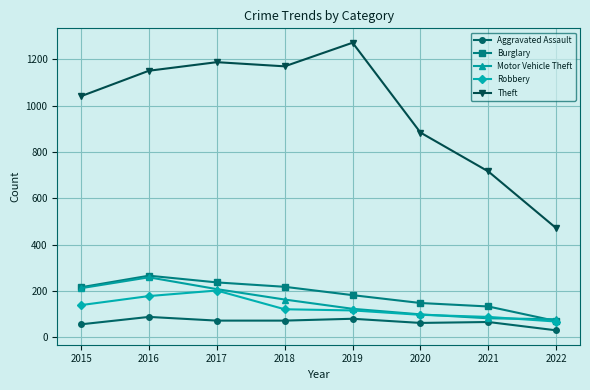

In Theft, how many points are higher than both neighbors (excluding endpoints)?

2